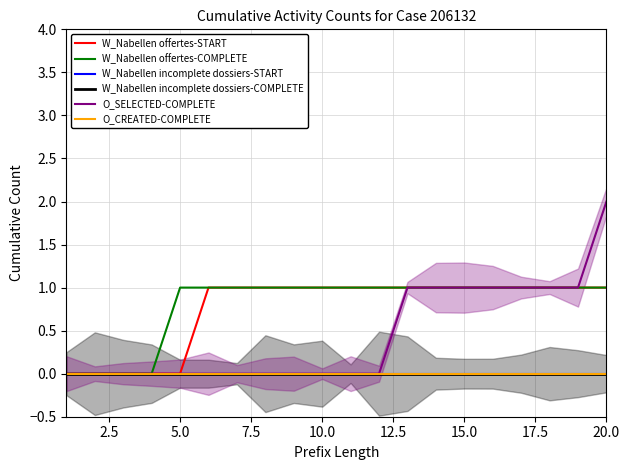

Which series has the largest range (max minus min)?

O_SELECTED-COMPLETE